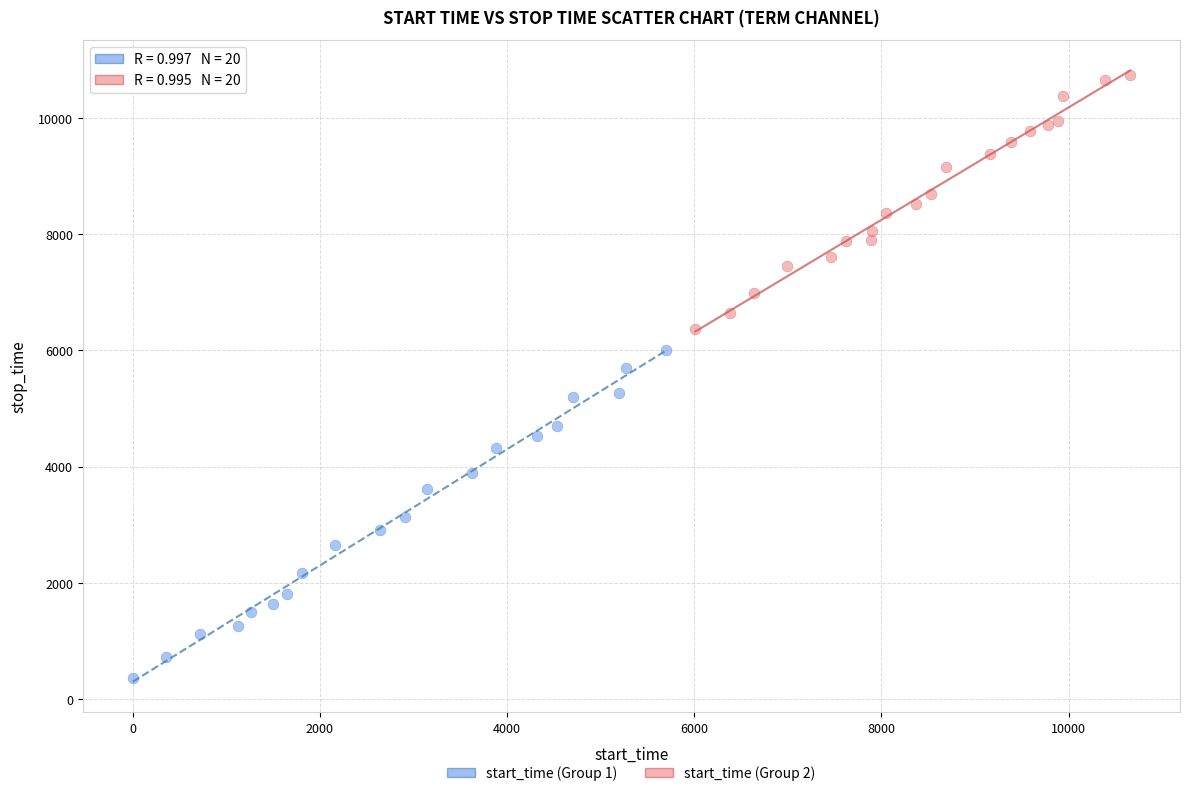

Which series has the widest spread of Y values?

start_time (Group 1)